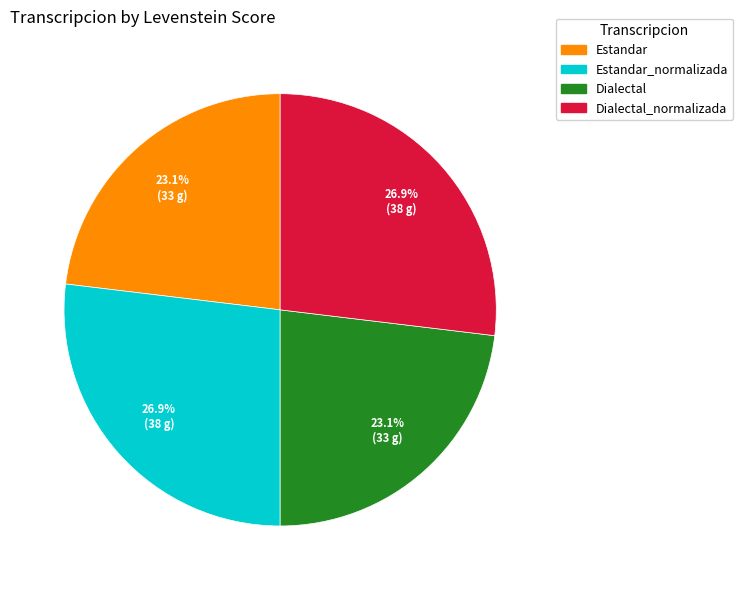

Does any single category account for the majority?

No